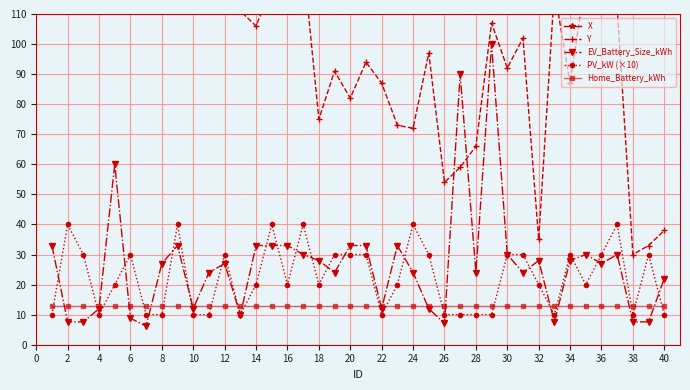

What is the difference between the highest and lowest values at 2?

372.4